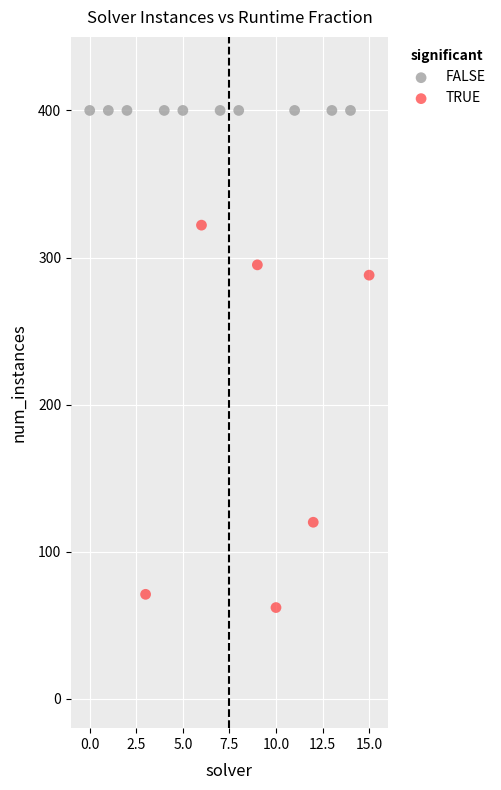

Which series reaches the maximum Y coordinate?

FALSE